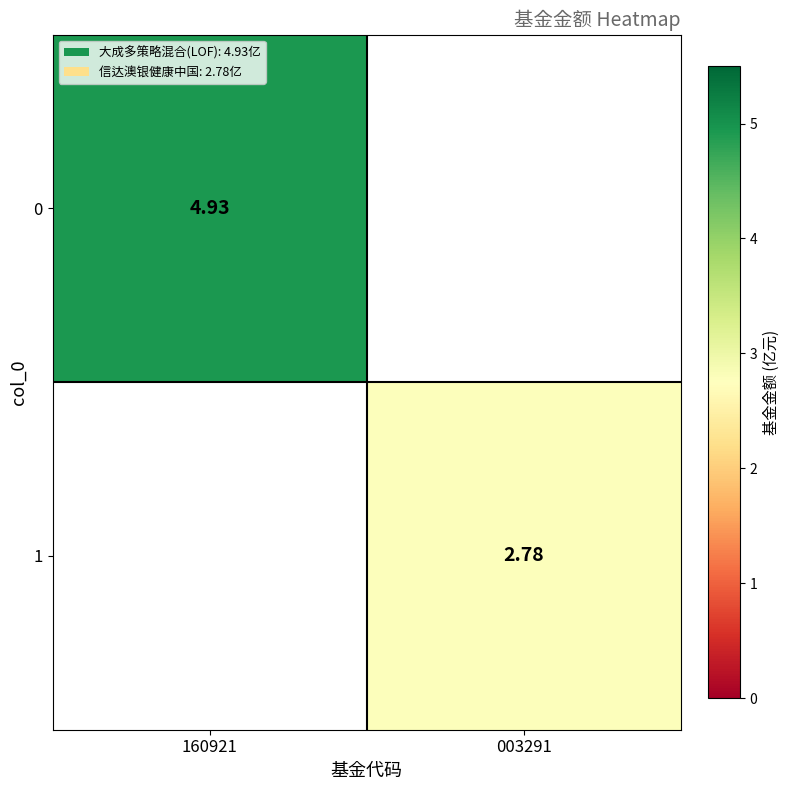

Between 160921 and 003291, which is larger?

160921